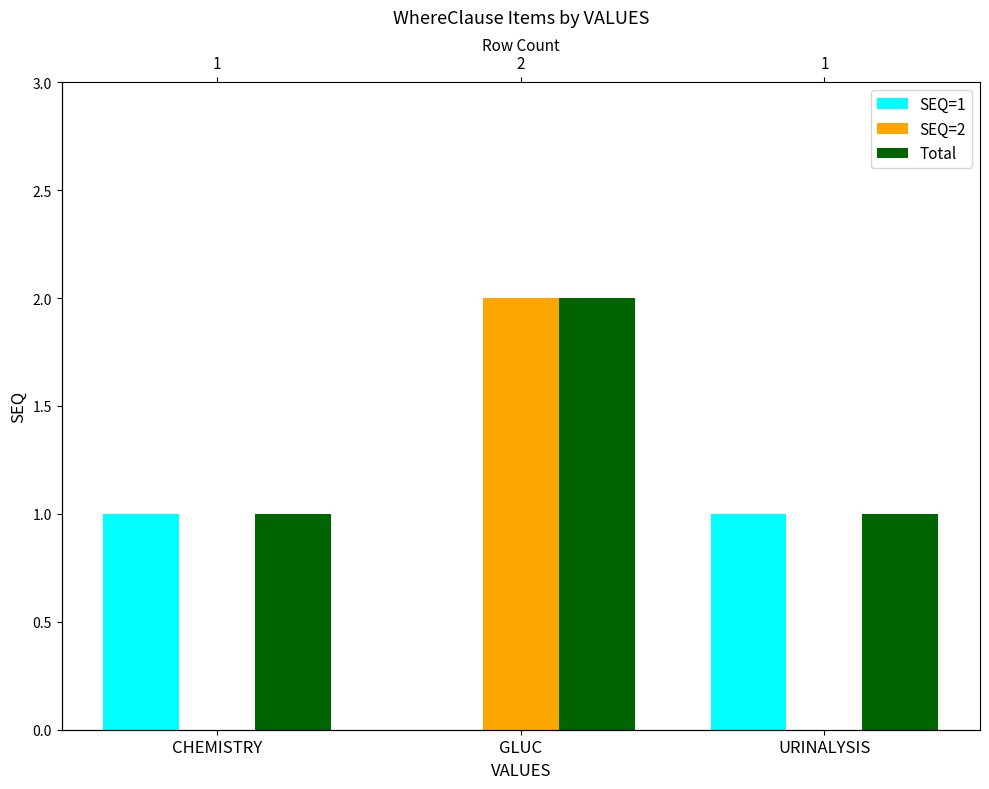

What is the greatest value displayed?

2